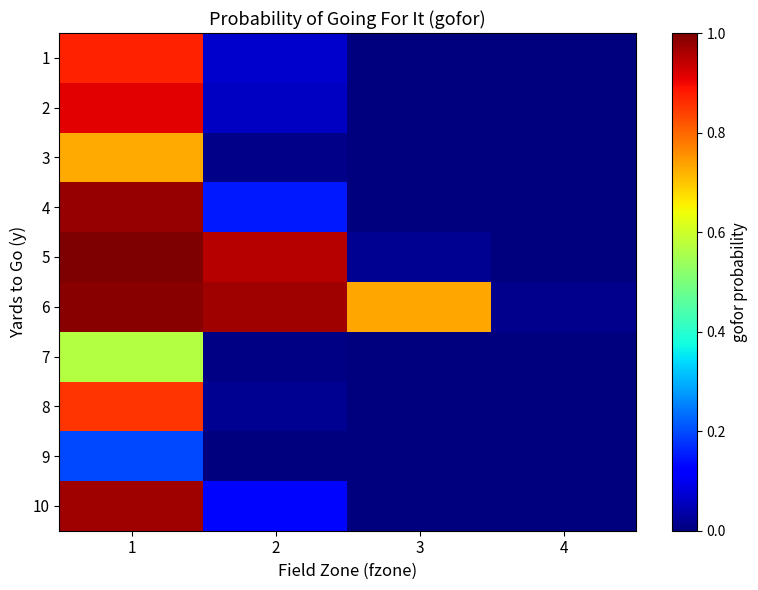

Between 3 and 1, which is larger?

1